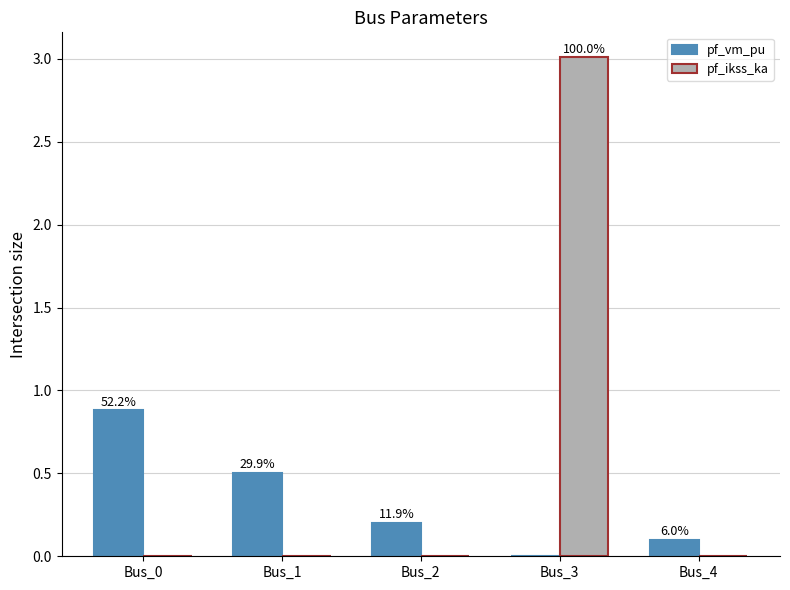

What are all the series names shown in the legend?

pf_vm_pu, pf_ikss_ka